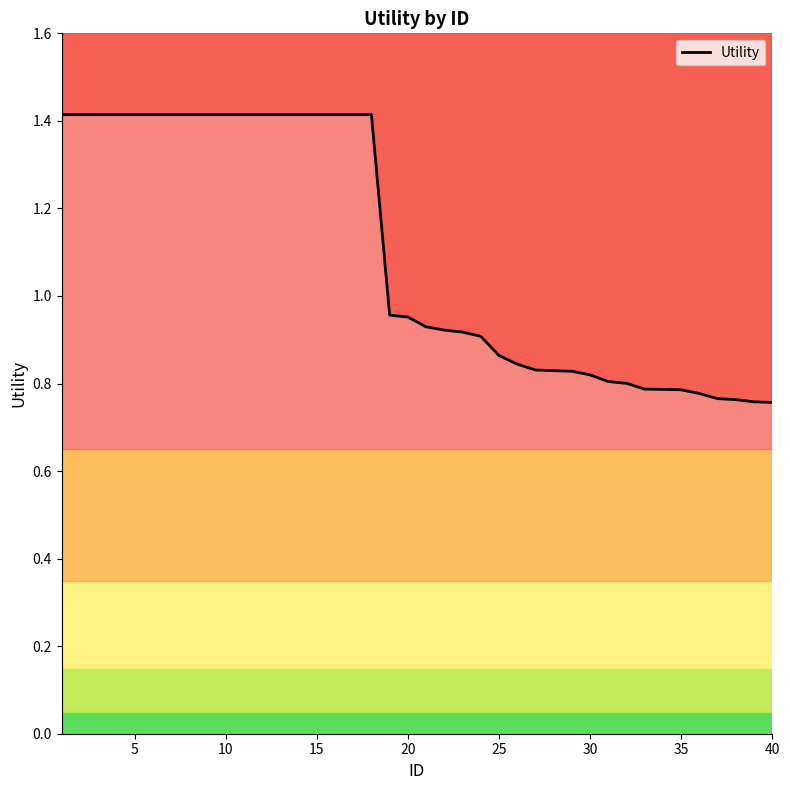

Count the number of categories in the chart.

40